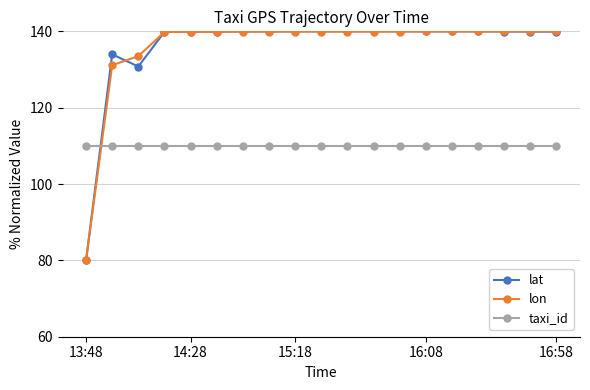

At how many categories does at least one series exceed 121?

18